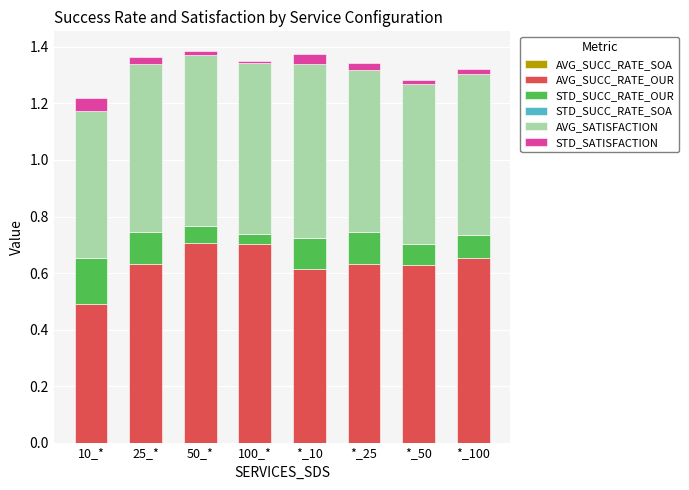

The value of AVG_SUCC_RATE_OUR at *_100 is 0.7. True or false?

True